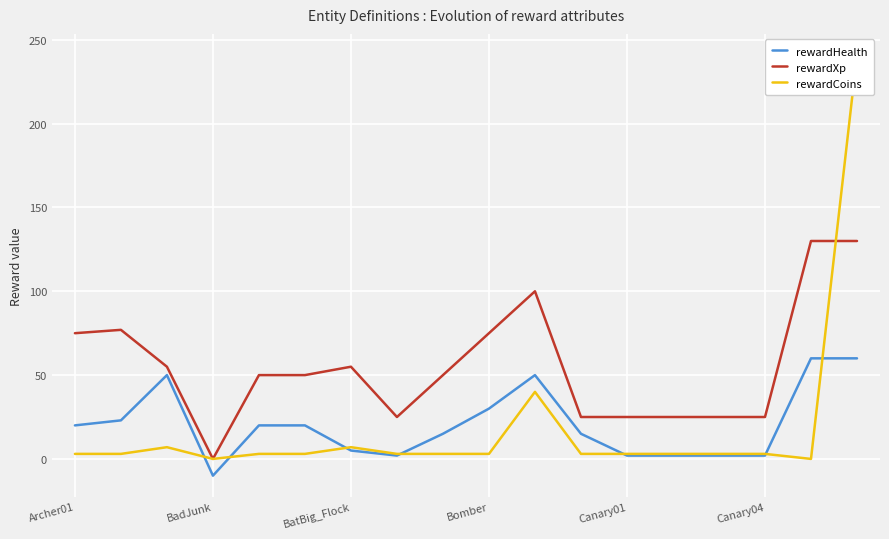

The value of rewardCoins at 17 is 241. True or false?

True